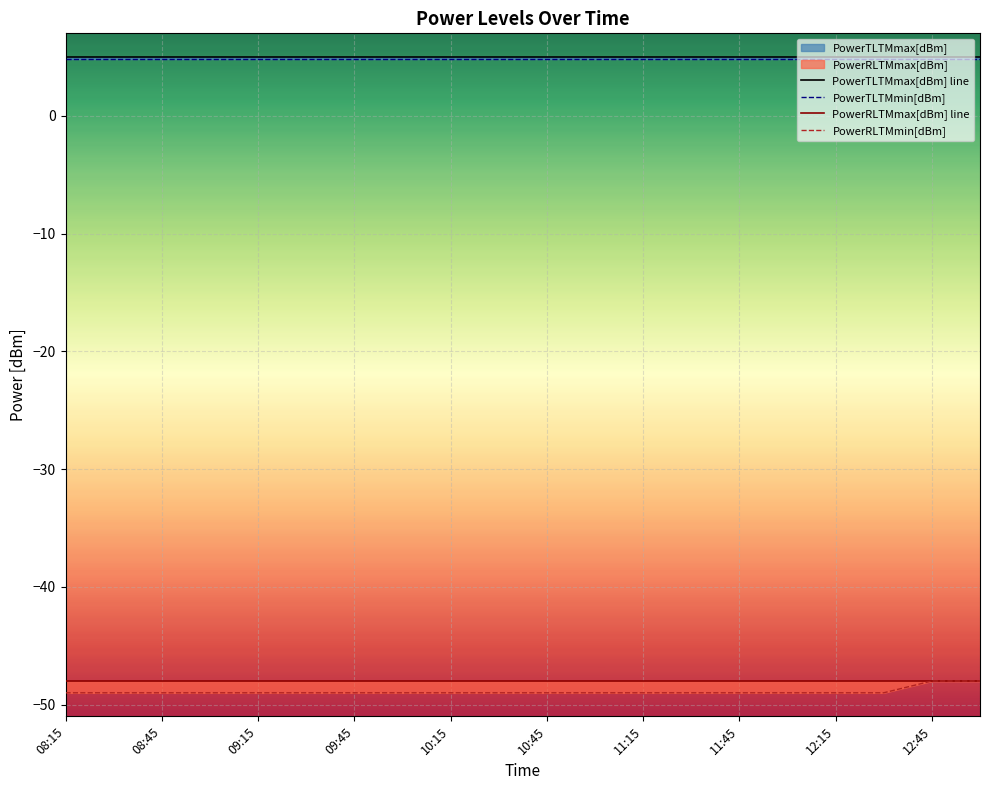

At which label does PowerRLTMmax[dBm] line reach its minimum?

08:15